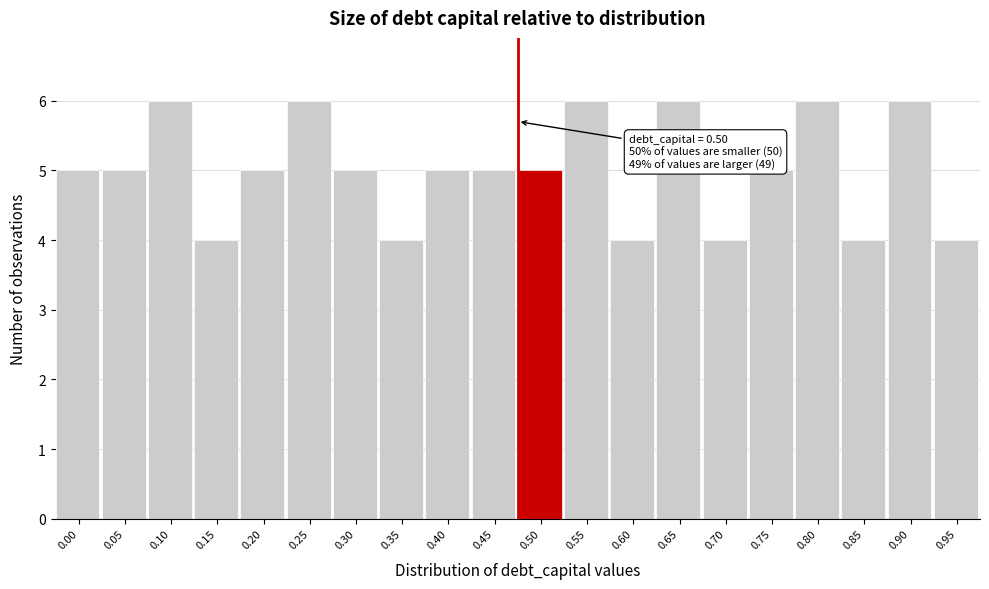

Reading left to right, list all the values displayed in this chart.

0.00=5	0.05=5	0.10=6	0.15=4	0.20=5	0.25=6	0.30=5	0.35=4	0.40=5	0.45=5	0.50=5	0.55=6	0.60=4	0.65=6	0.70=4	0.75=5	0.80=6	0.85=4	0.90=6	0.95=4